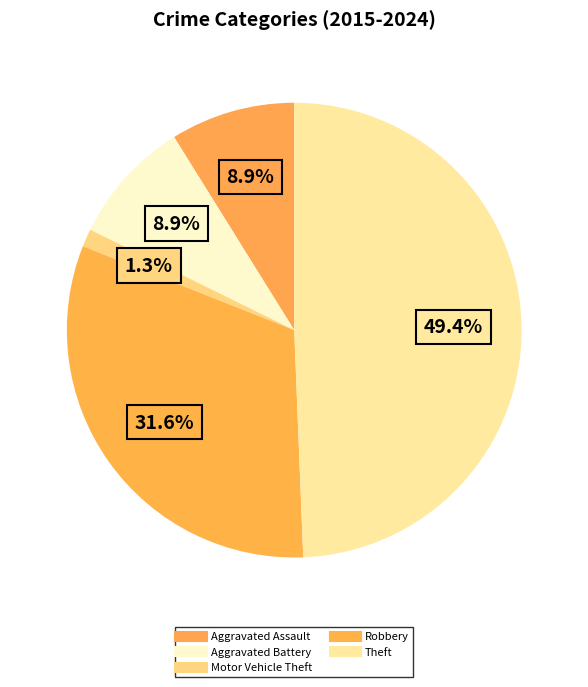

How many slices are in this pie chart?

5